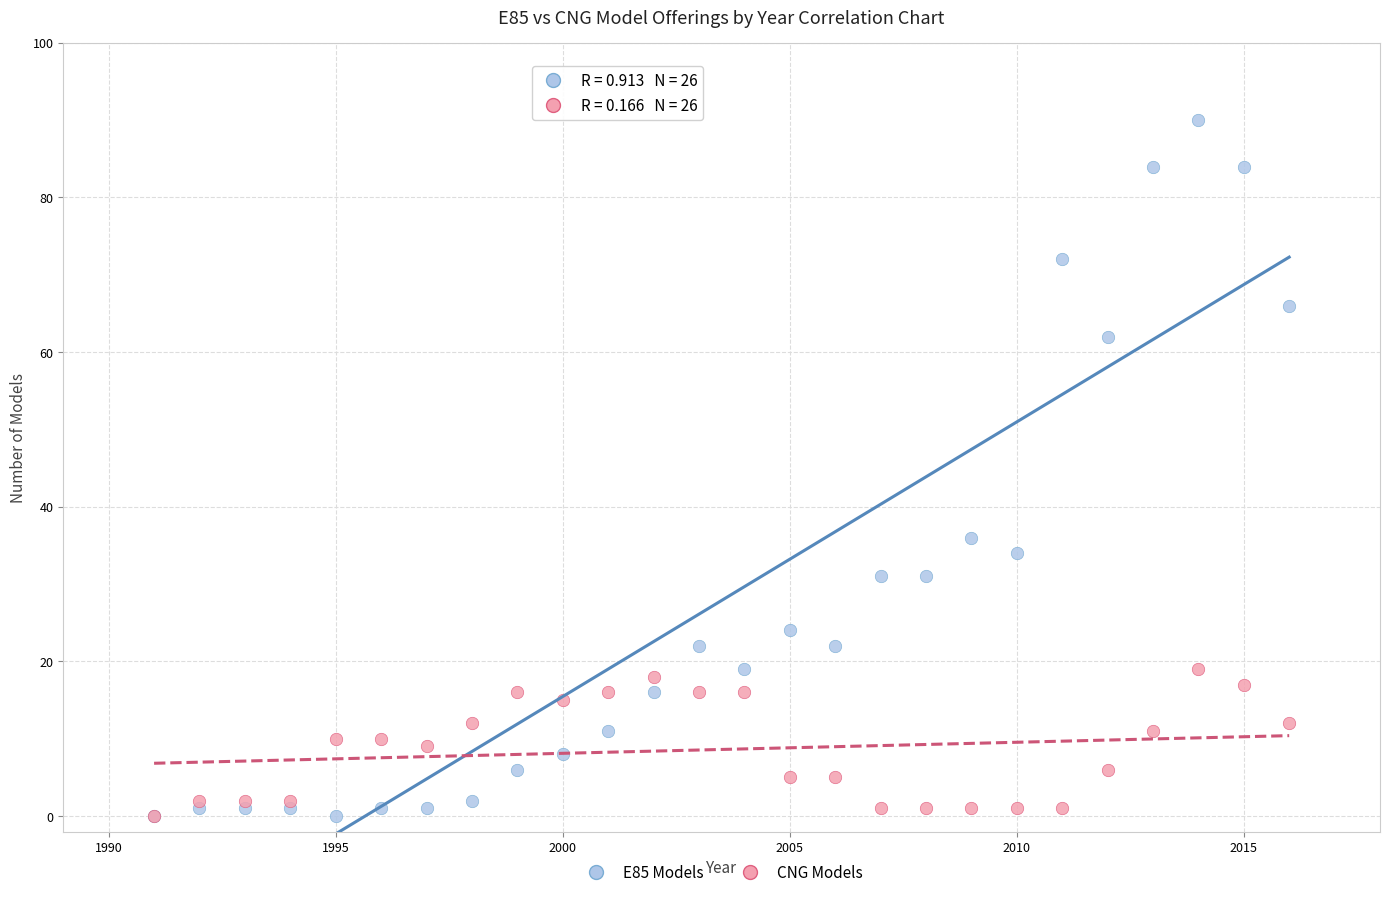

What are all the series names shown in the legend?

E85 Models, CNG Models